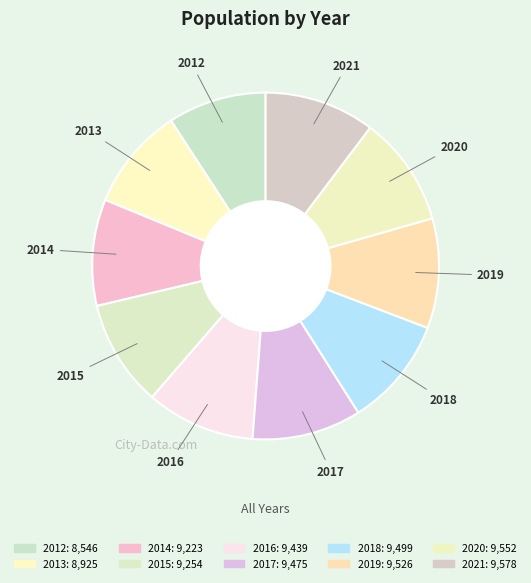

Do 2017 and 2018 together represent more than half of the pie?

No